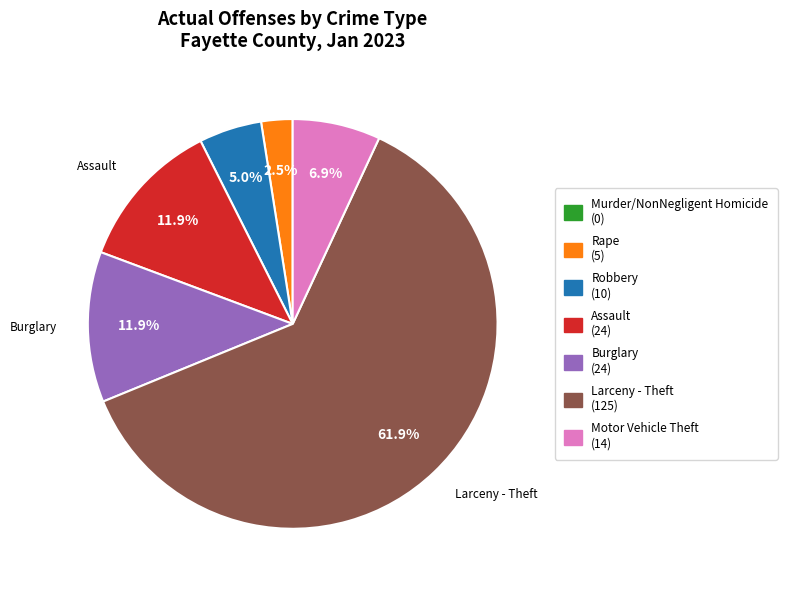

Is there any slice that represents more than half of the pie?

Yes